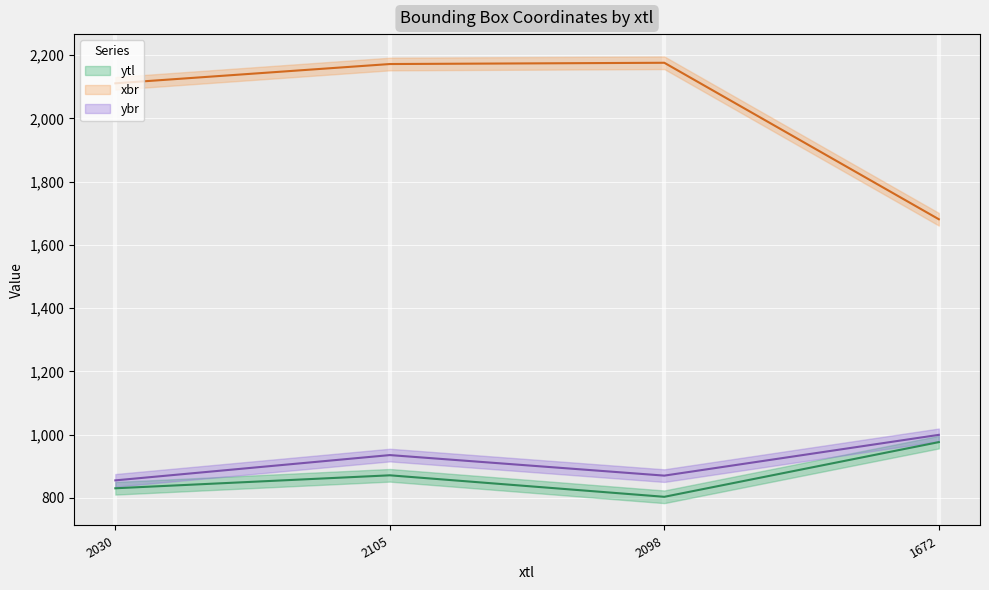

Reading right to left, extract all data points from this chart.

ytl: 976	803	871	830
xbr: 1681	2176	2172	2111
ybr: 999	870	935	855